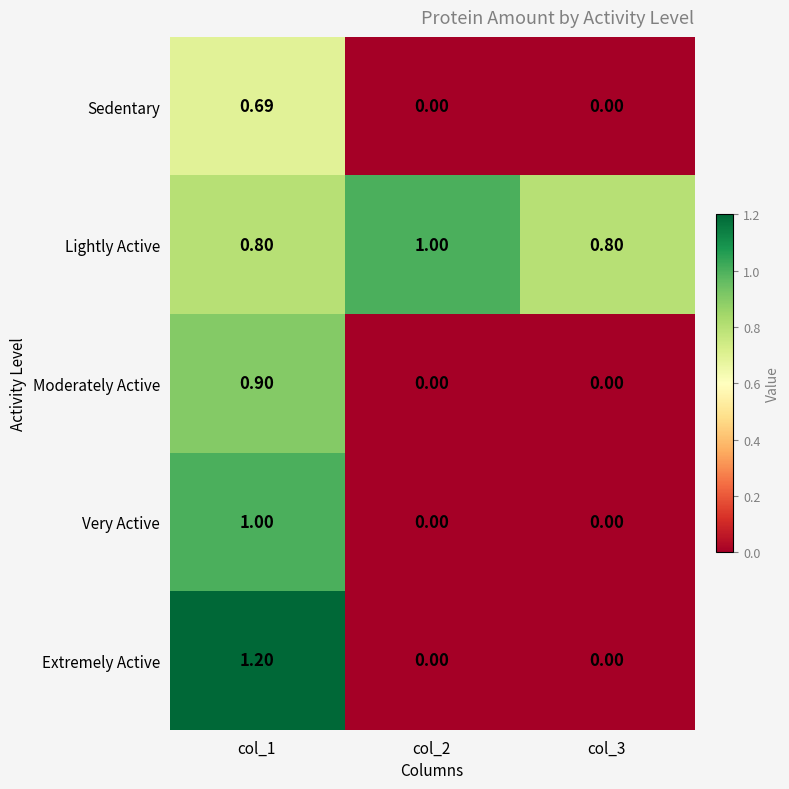

Which series has the largest total across all categories?

Lightly Active